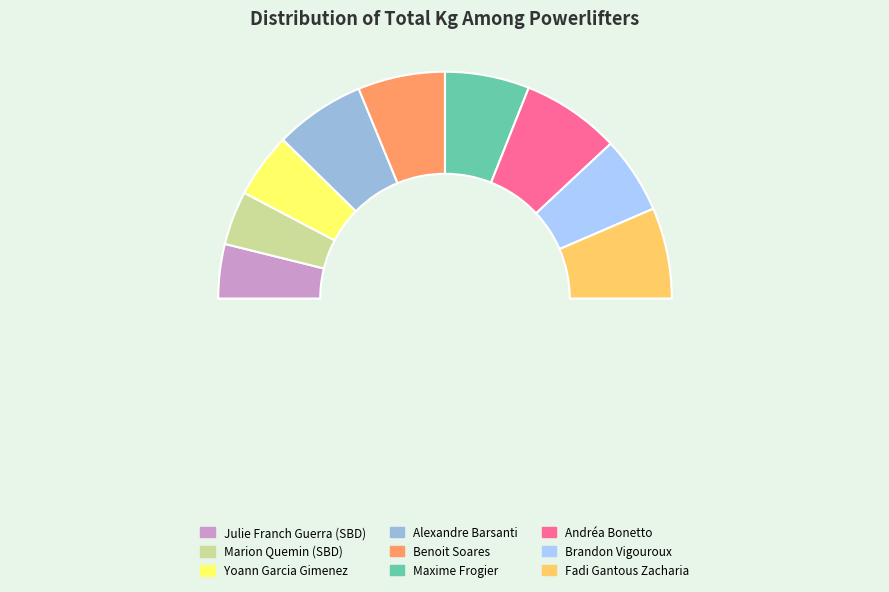

How much of the chart is everything except Julie Franch Guerra (SBD)?

92.3%